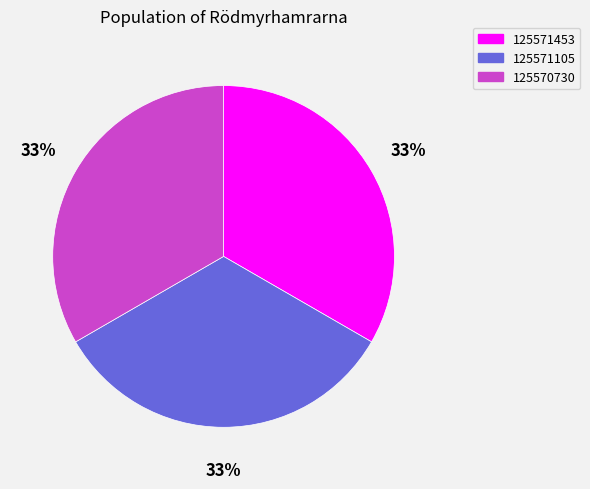

Count the number of slices in the pie.

3